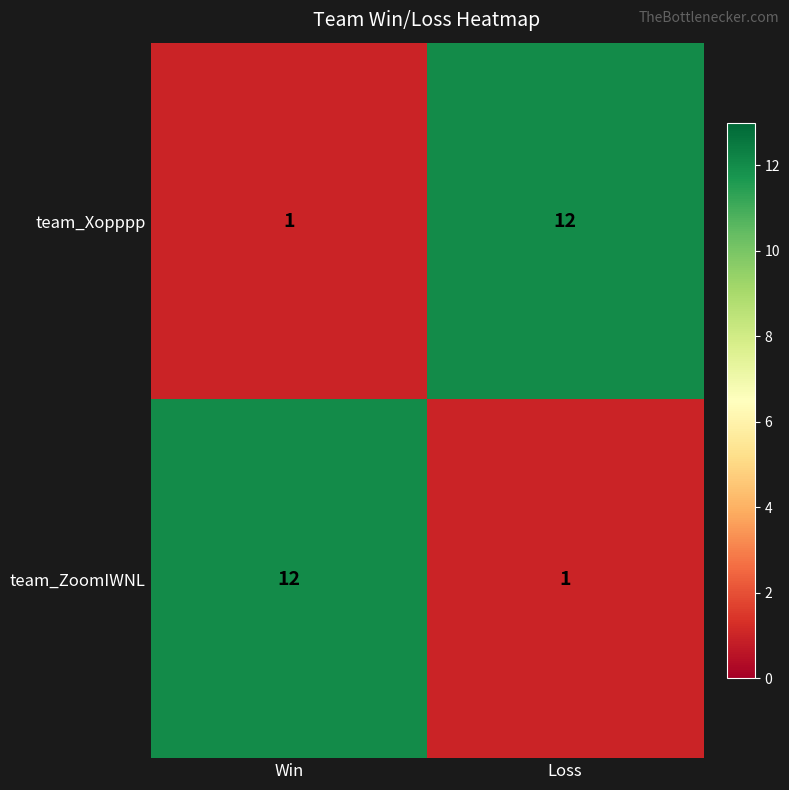

The team_ZoomIWNL series shows 5 at Win. True or false?

False